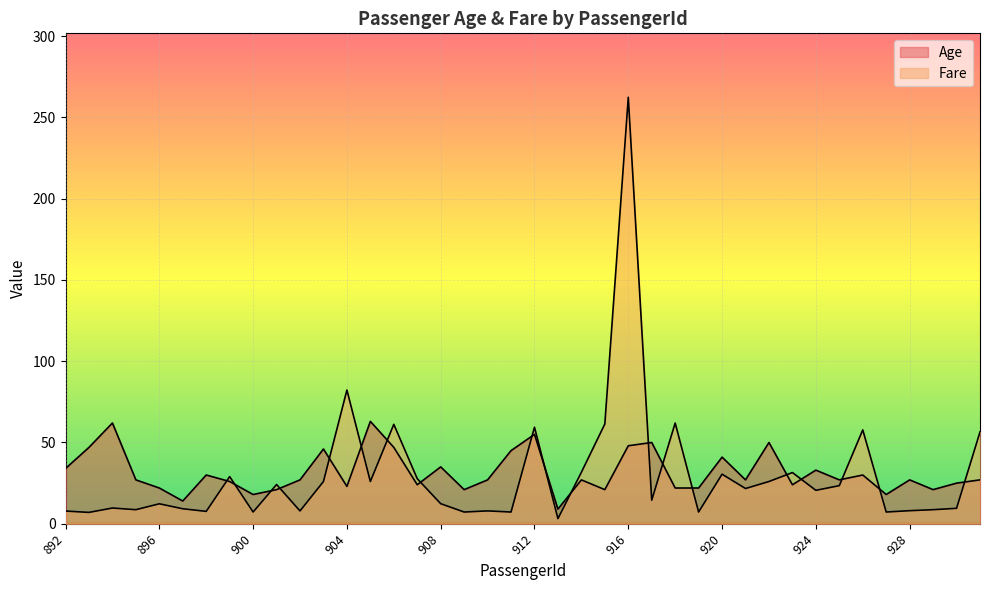

What is the smallest value displayed?

3.2